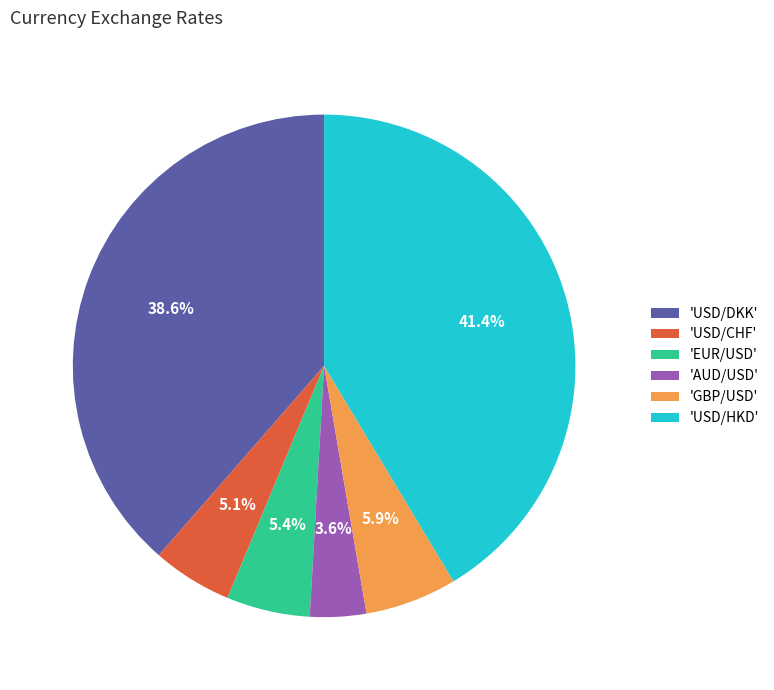

Between 'USD/DKK' and 'AUD/USD', which is larger?

'USD/DKK'